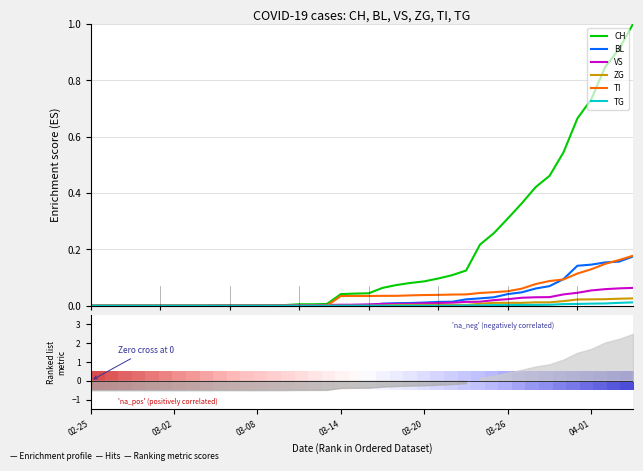

How many series are shown in this chart?

6